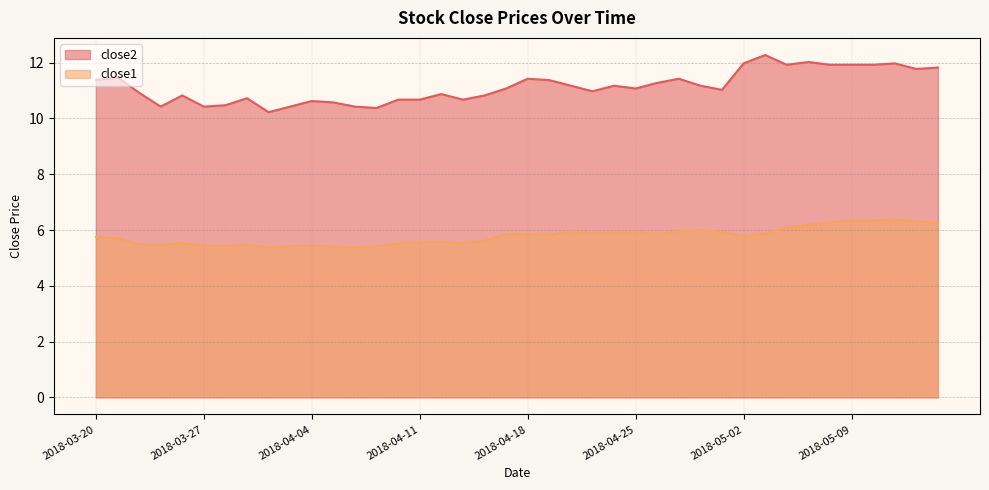

Which category has the highest value across all series?

2018-05-03